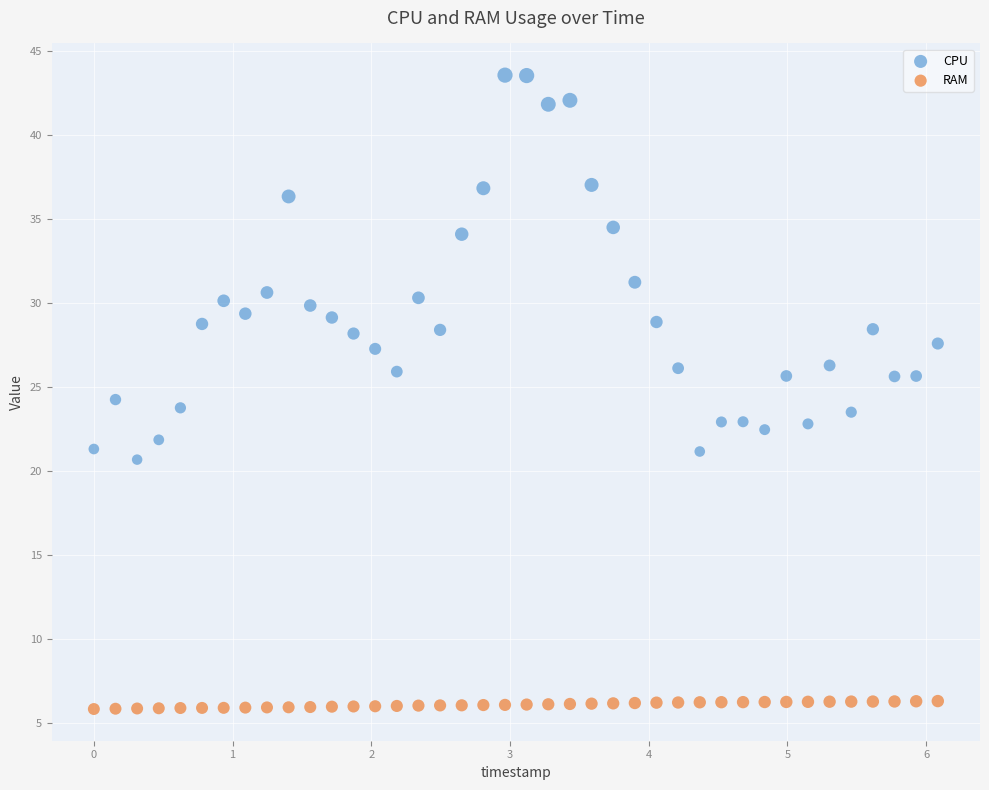

In the CPU series, what Y value is closest to 32?

31.2